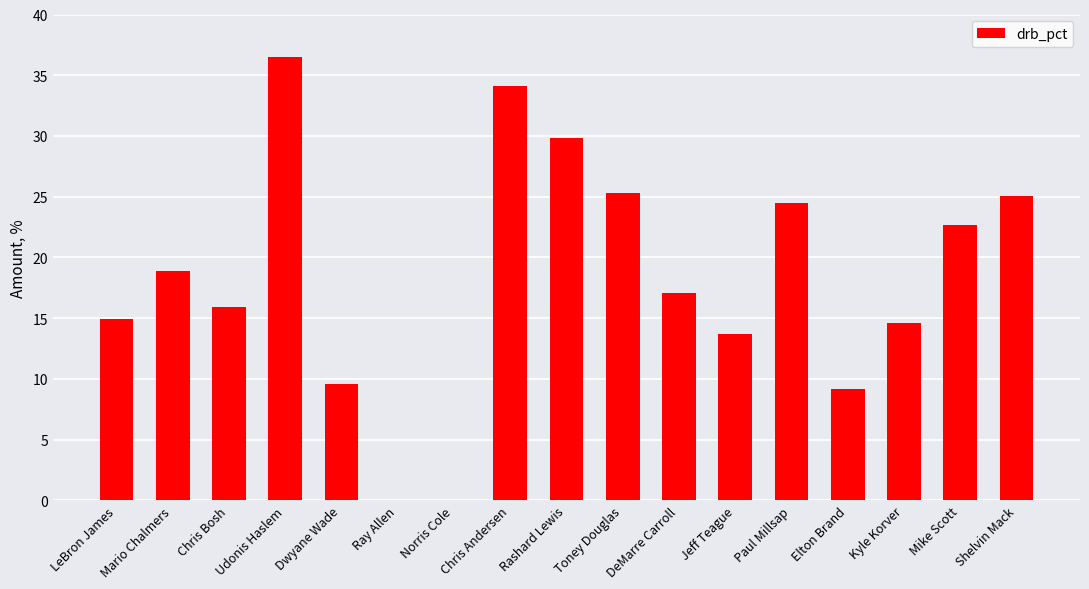

Between DeMarre Carroll and Kyle Korver, which is larger?

DeMarre Carroll